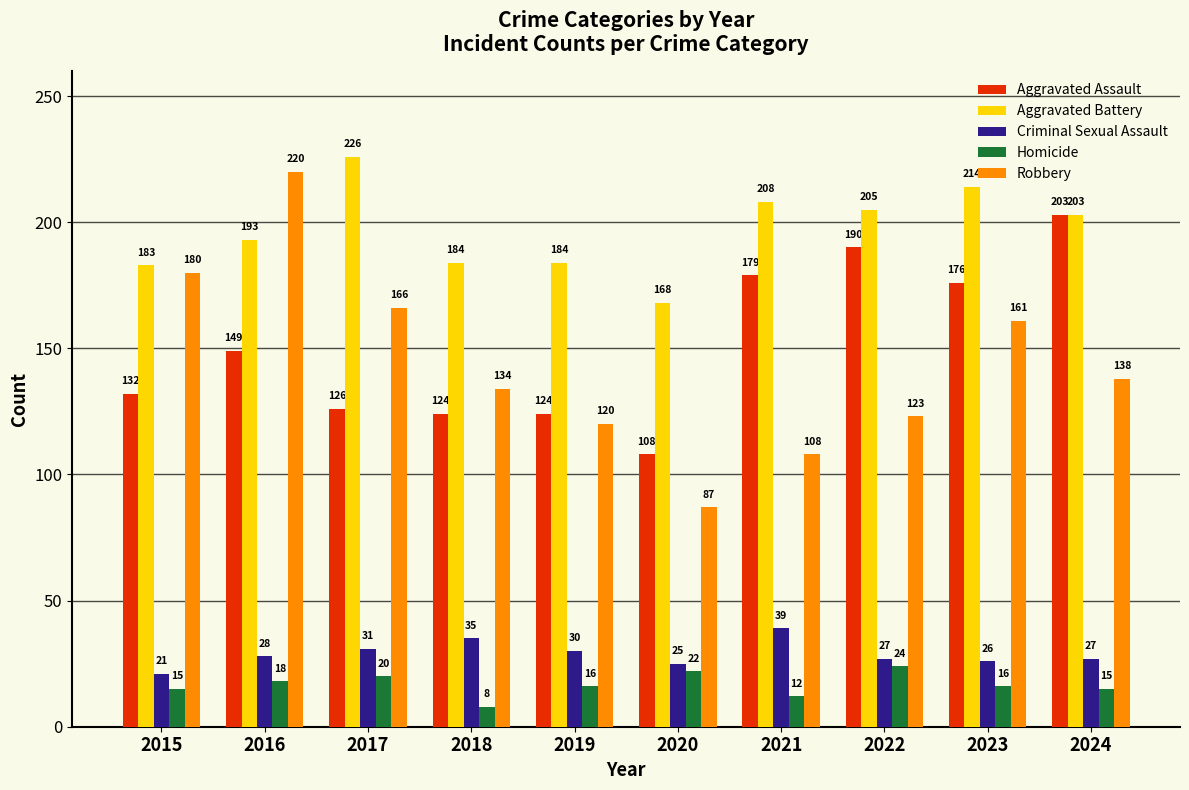

Count the number of categories in the chart.

10